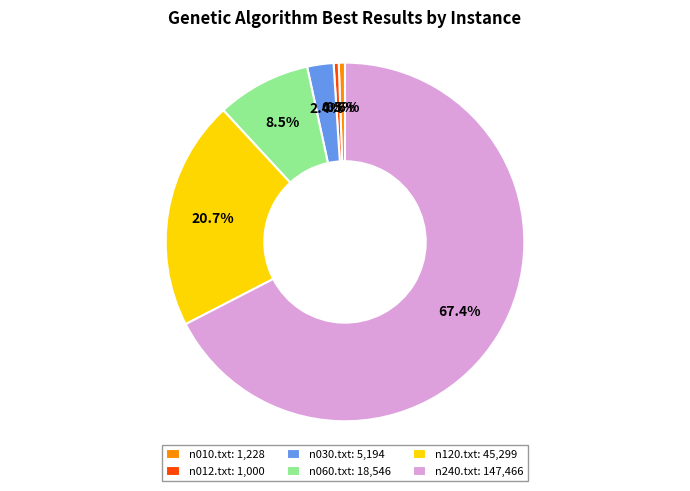

How many slices are in this pie chart?

6